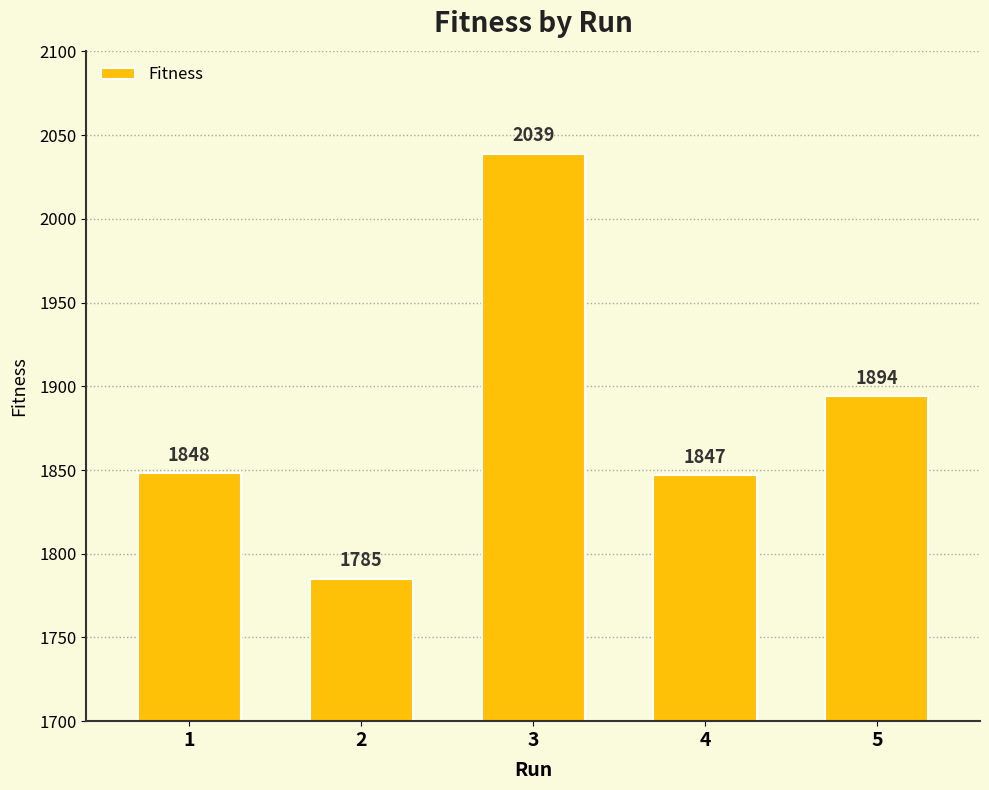

Reading right to left, transcribe all the data shown in this chart.

1894	1847	2039	1785	1848